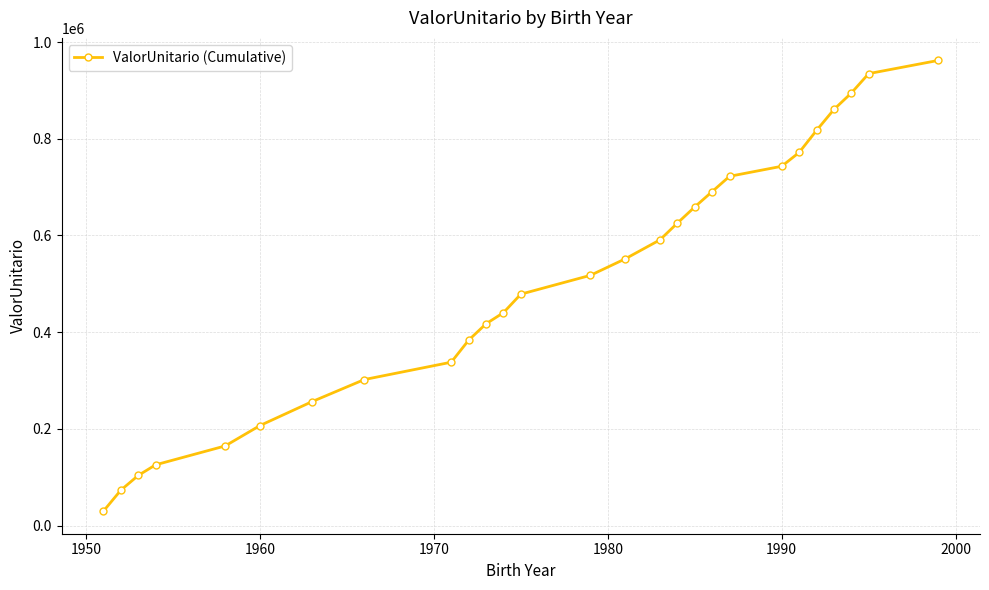

What is the value of the 10th point from the left?

383468.4